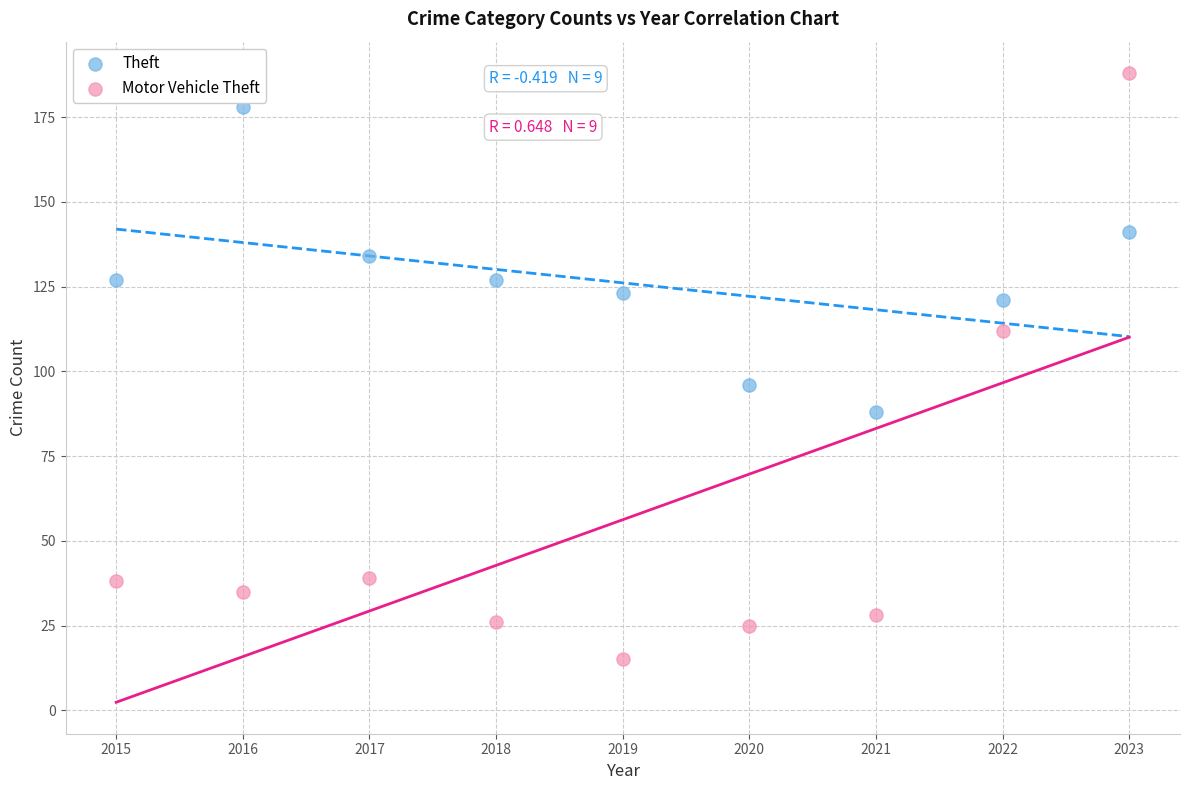

Across all data points, what is the range of Y values (max minus min)?

173